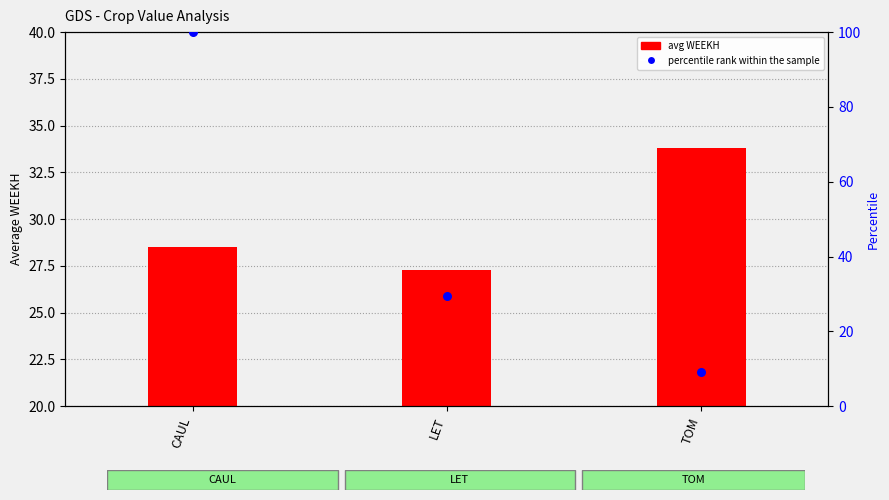

Which series has the widest spread of Y values?

percentile rank within the sample